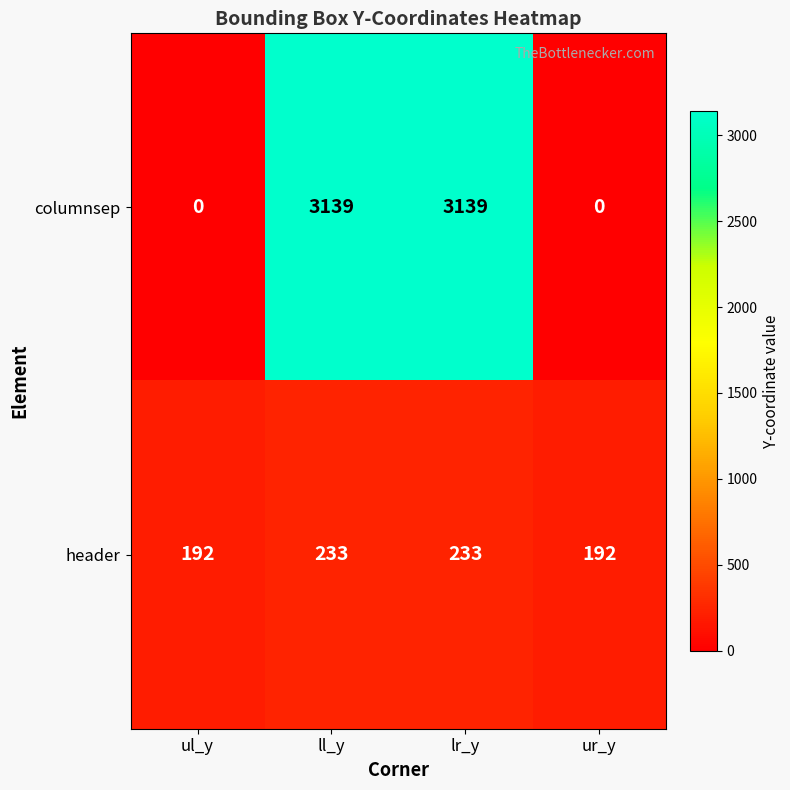

What is the greatest value displayed?

3139